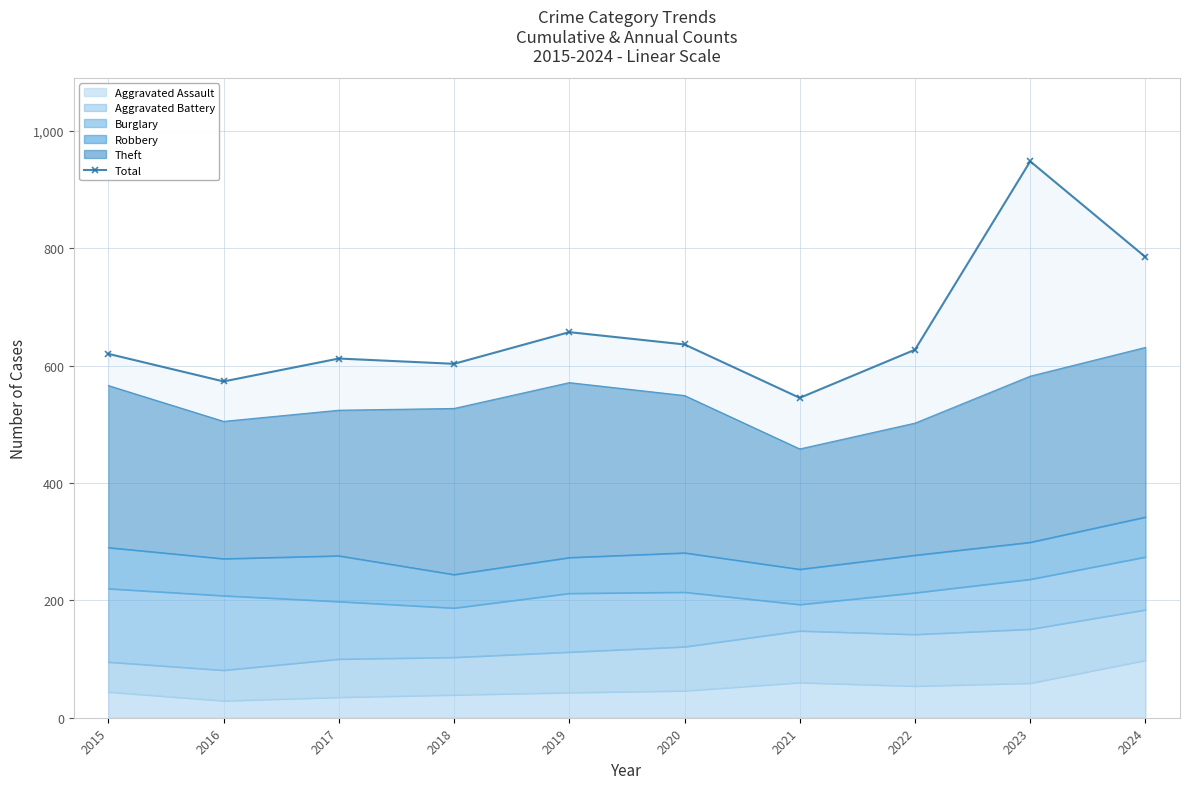

How many interior local valleys (lower than both neighbors) does the data have?

3